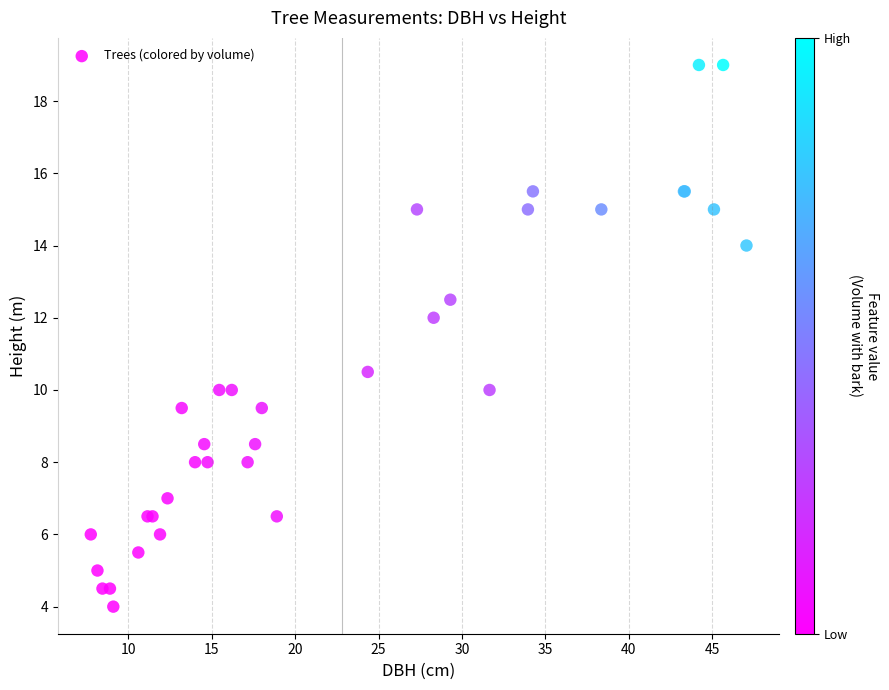

What Y value in the scatter plot is closest to 11?

10.5